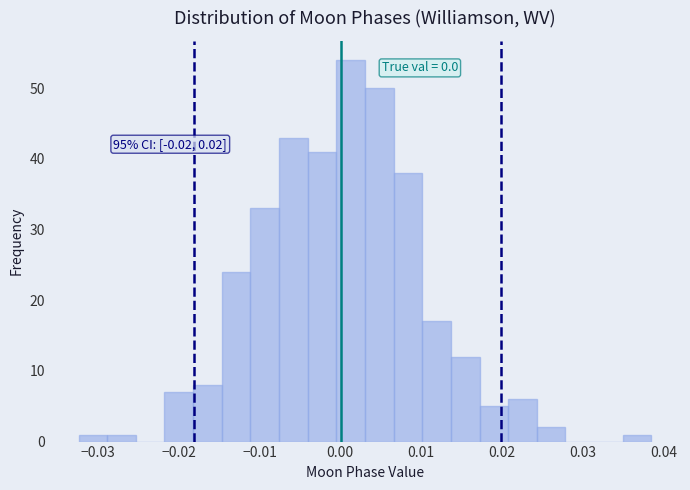

Around what value on the x-axis is the tallest bar? Give the approximate position of its centre, as read against the axis.

0.001